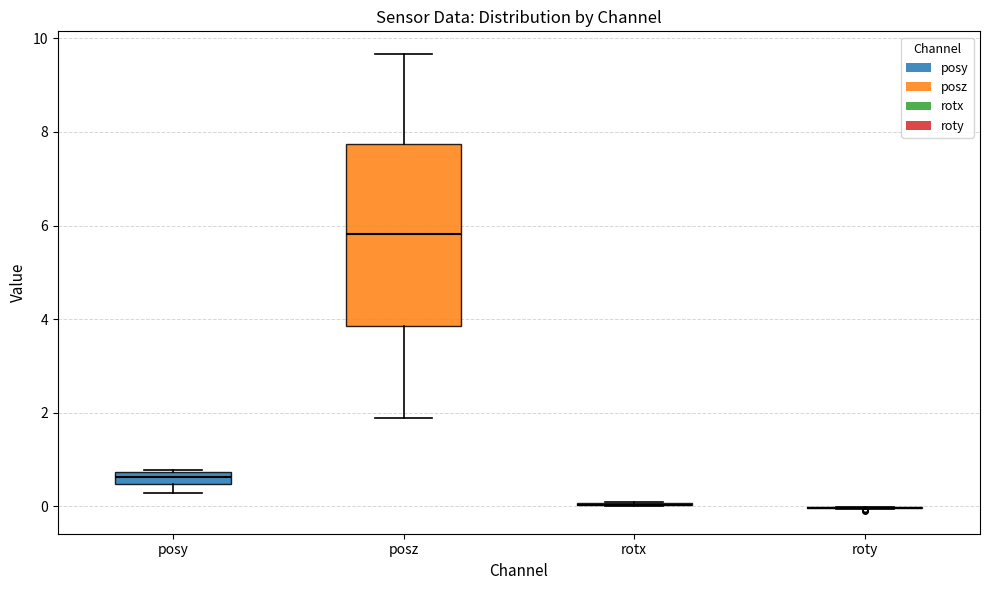

Comparing the boxes themselves (not the whiskers), which one is the tallest?

posz